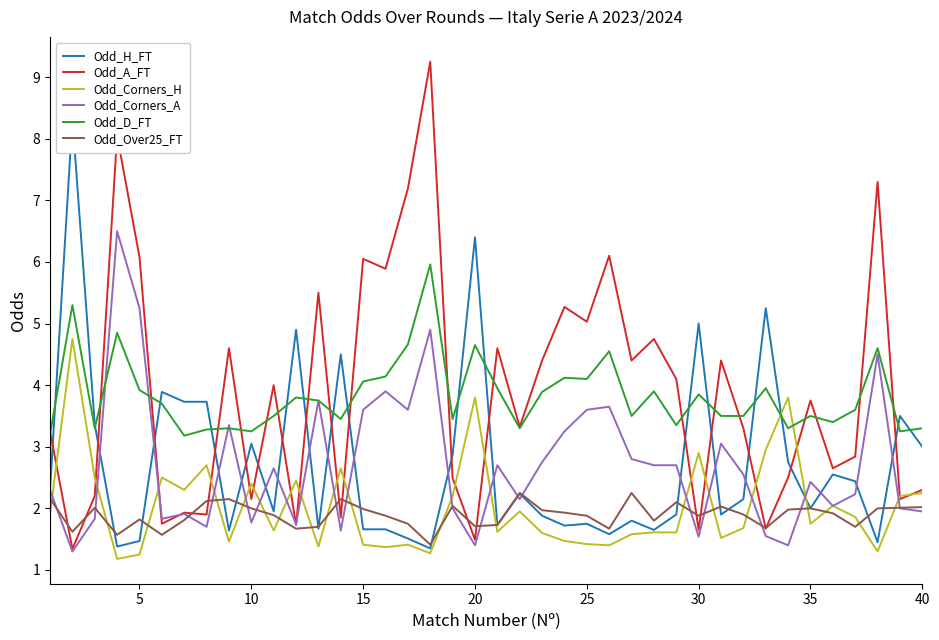

Is it true that Odd_A_FT equals 1.3 at 10?

False